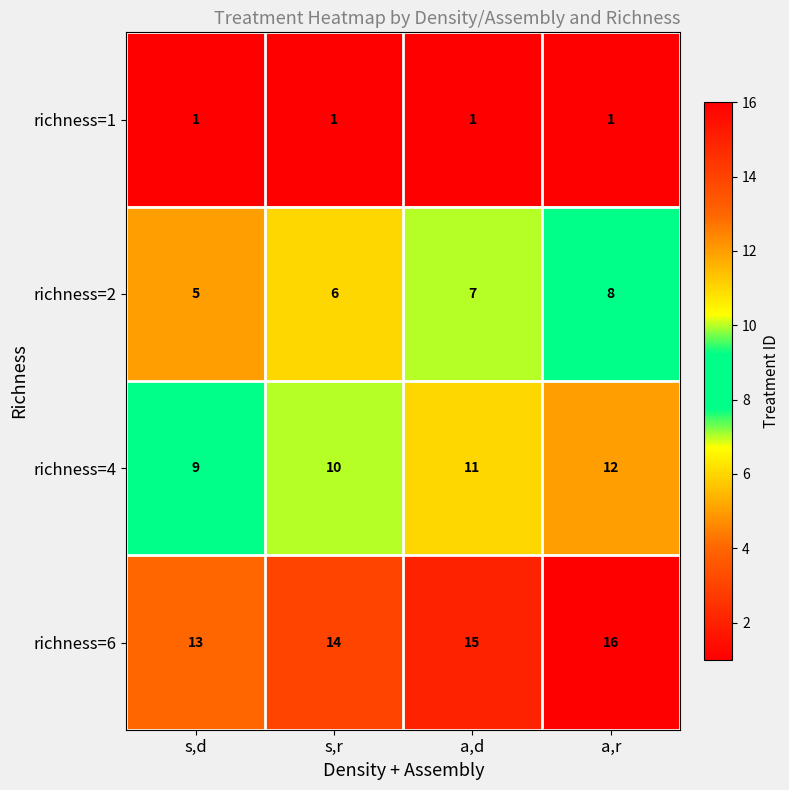

How many distinct data groups are displayed?

4